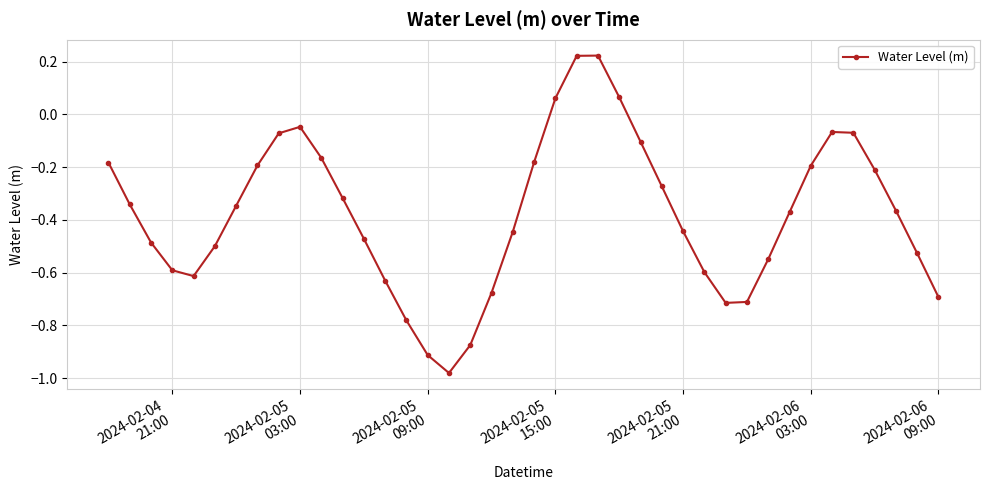

True or false: the data has more than 1 interior local peaks.

True